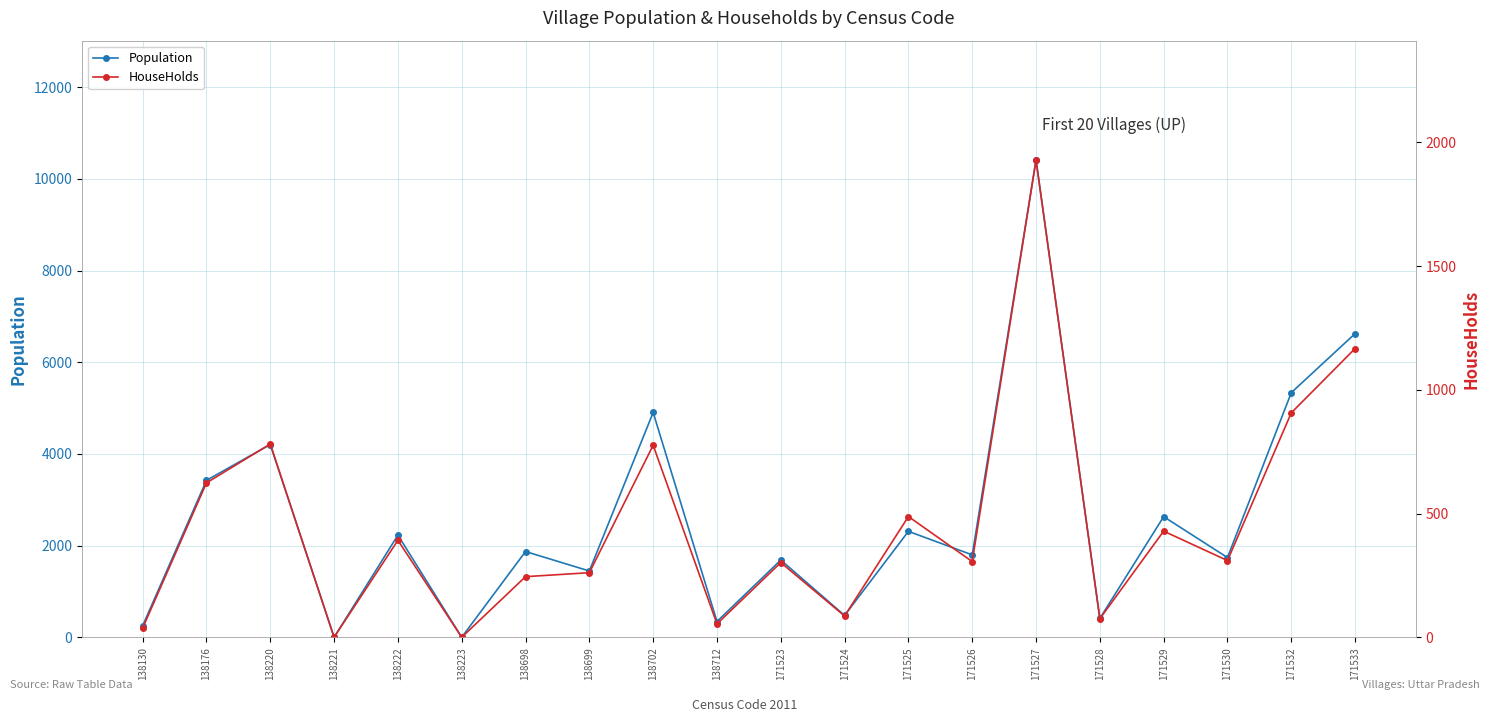

What are all the series names shown in the legend?

Population, HouseHolds